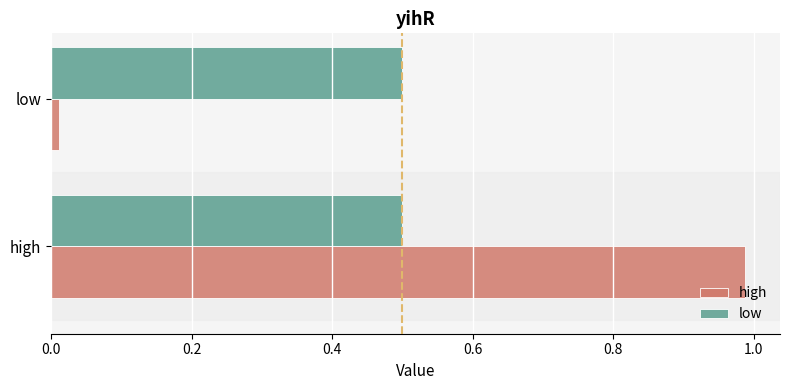

Is it true that low equals 0.5 at high?

True